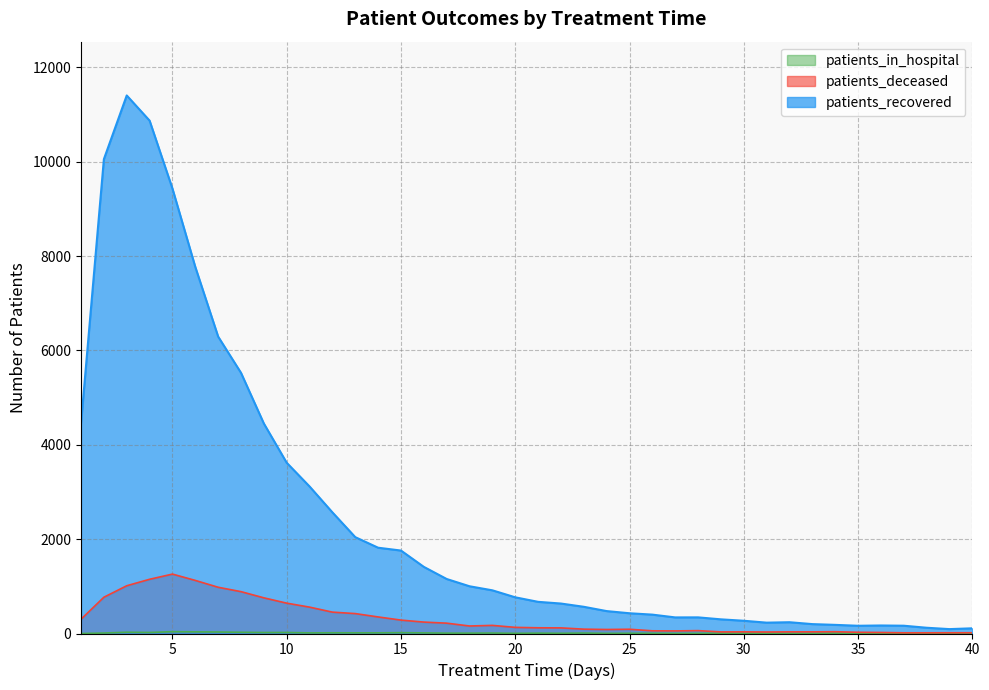

What is the minimum value for patients_recovered?

93